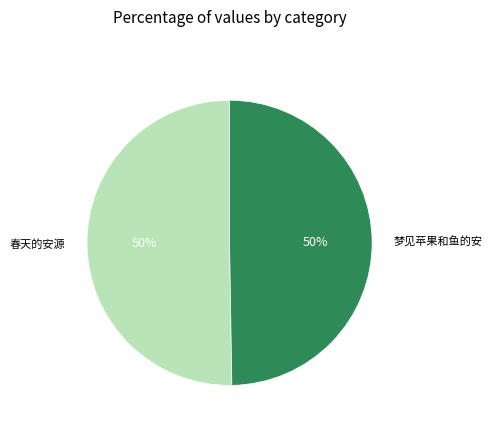

To the nearest percent, what is the combined percentage of 梦见苹果和鱼的安 and 春天的安源?

100%